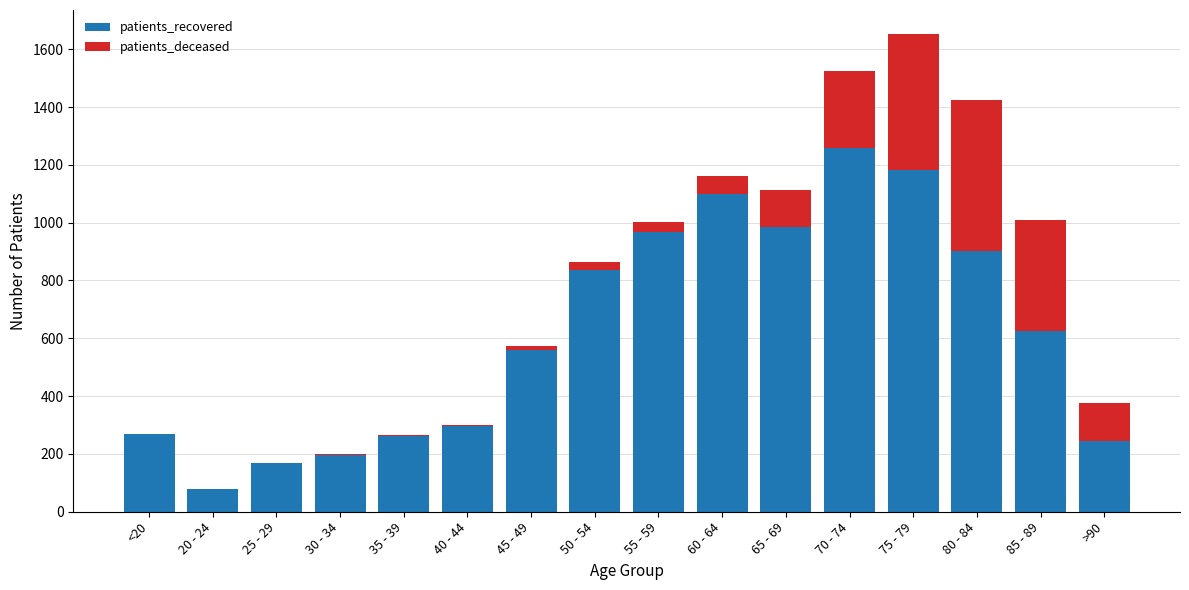

What are all the series names shown in the legend?

patients_recovered, patients_deceased